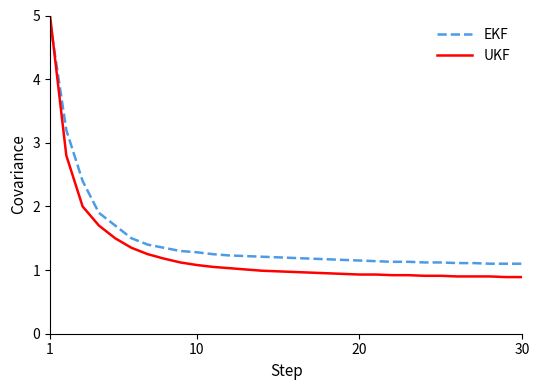

Which series has the widest spread of values?

UKF